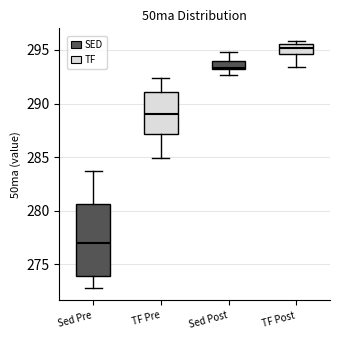

Reading left to right, transcribe this box plot: for each box, give where its median line is, the range the box spans, and where its two whiskers end, as read against the y-axis. The values are not printed on the chart, so give them approximately, as read against the axis.

Sed Pre: median 277.0, box 274.0 to 280.5, whiskers 273.0 to 283.5
TF Pre: median 289.0, box 287.0 to 291.0, whiskers 285.0 to 292.5
Sed Post: median 293.5, box 293.0 to 294.0, whiskers 292.5 to 295.0
TF Post: median 295.0, box 294.5 to 295.5, whiskers 293.5 to 296.0